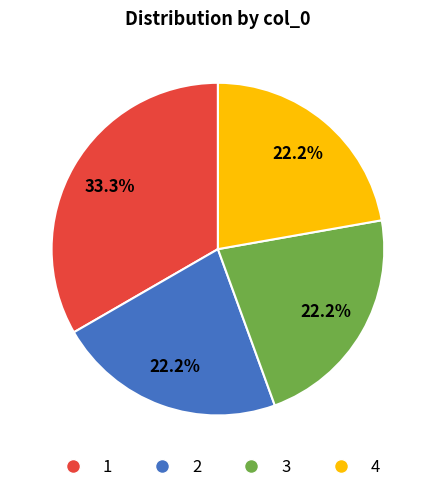

How many slices are in this pie chart?

4